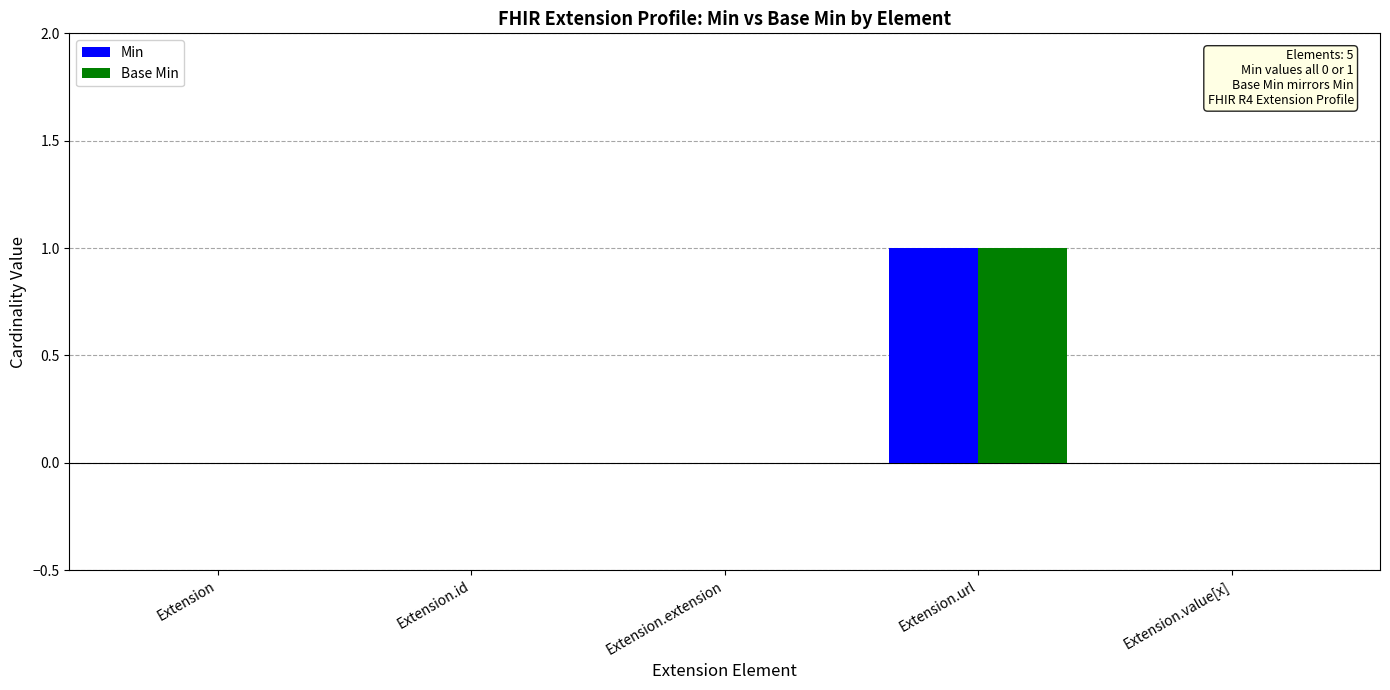

The value of Base Min at Extension.url is 2. True or false?

False